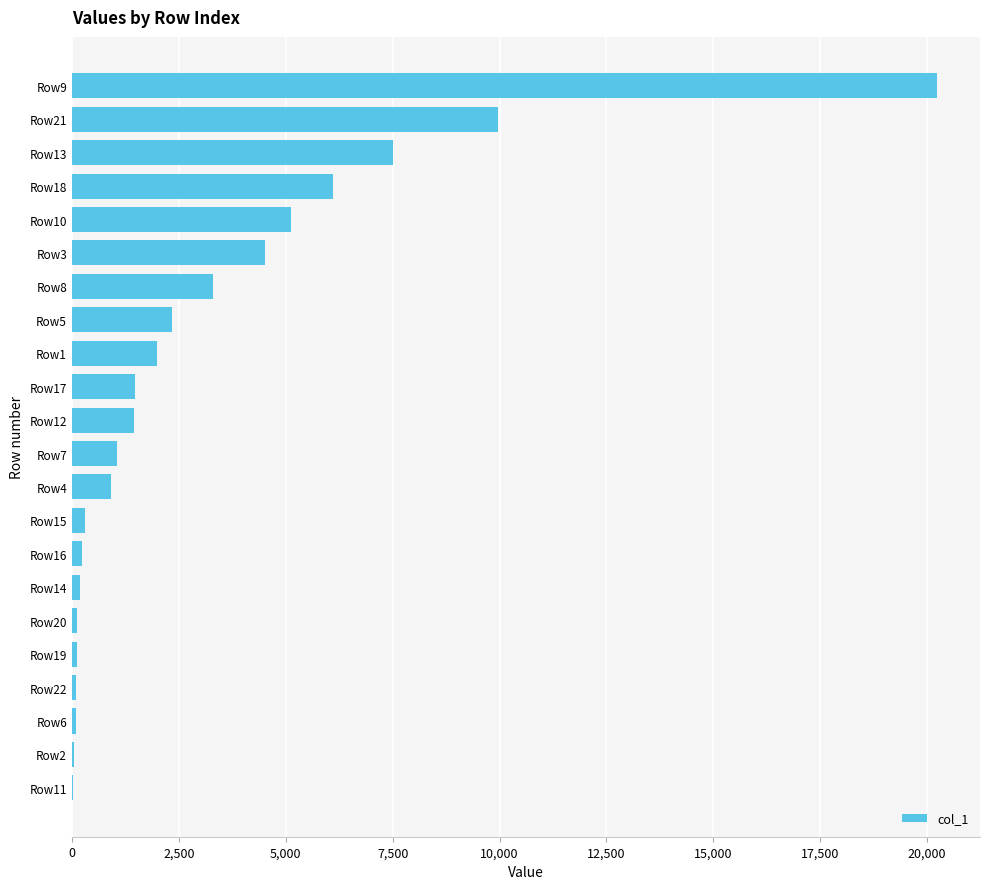

What is the sum of all values?

67216.6